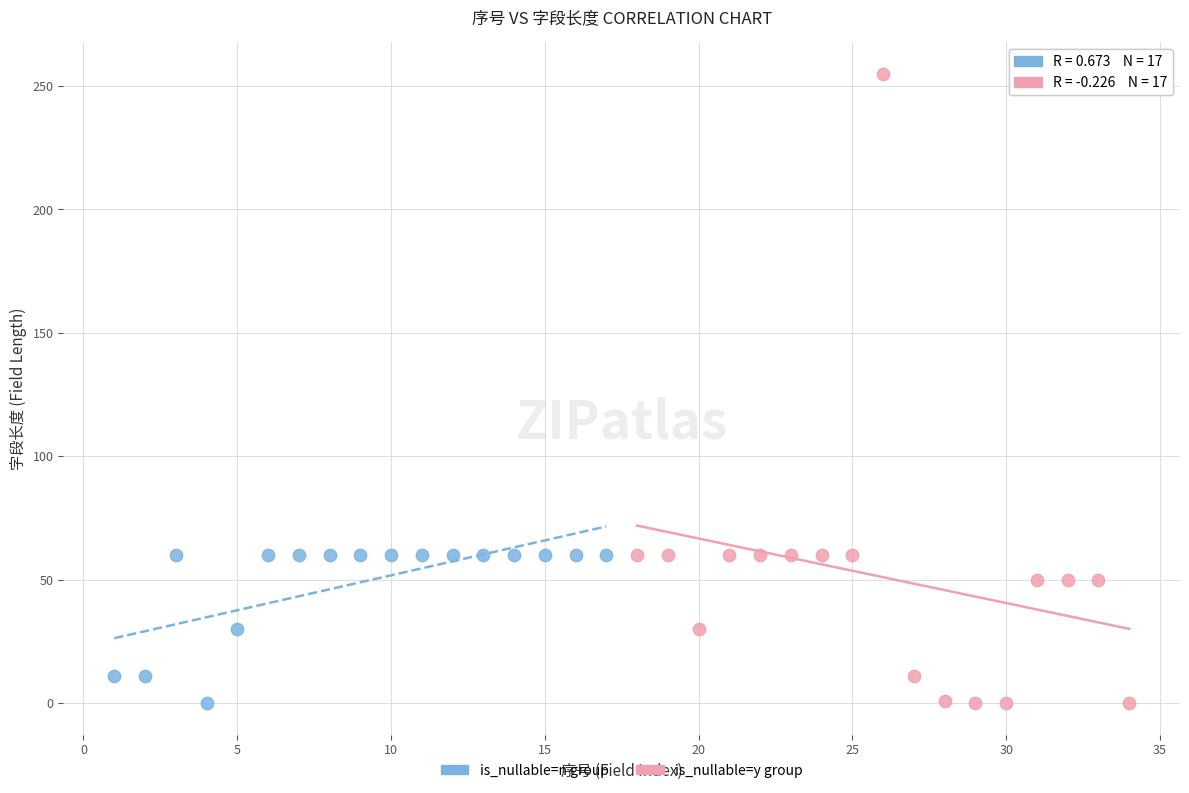

Which series contains the highest Y value?

is_nullable=y group